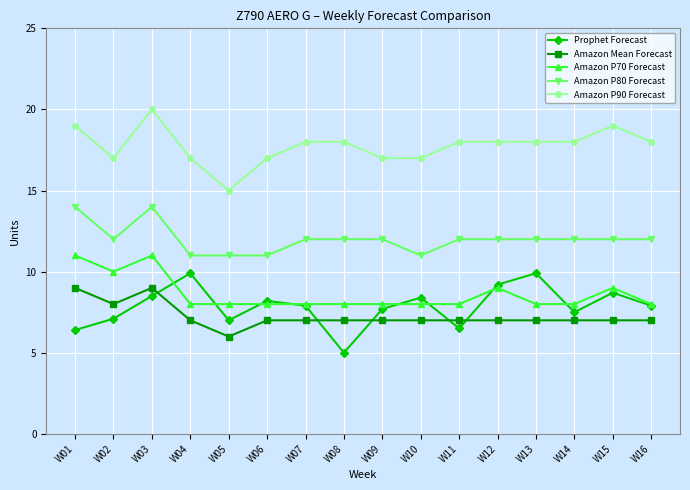

At which category is the sum across all series the highest?

W03